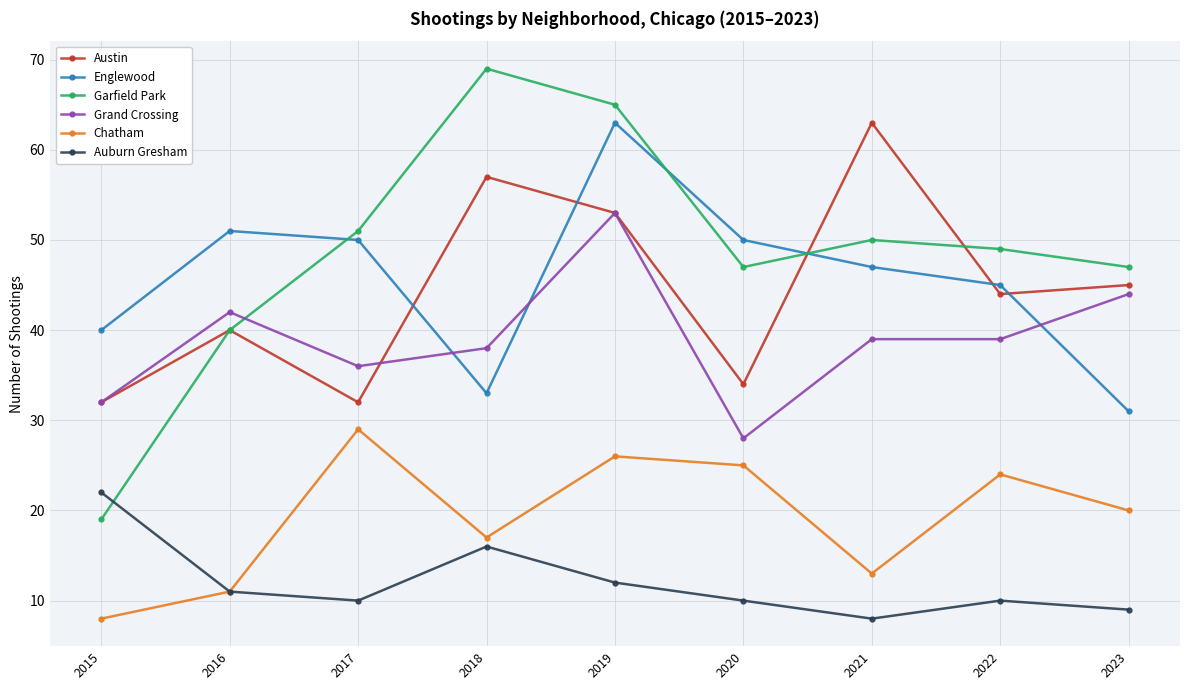

What is the difference between the Chatham values at 2019 and 2015?

18